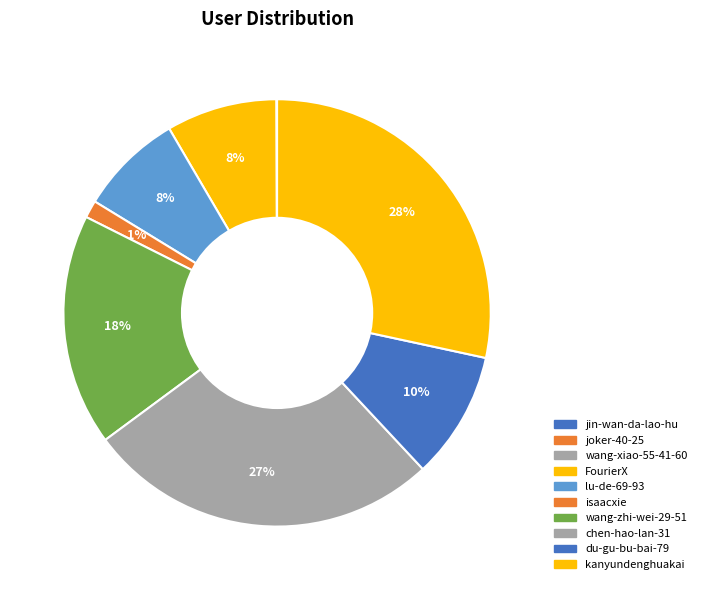

Is there any slice that represents more than half of the pie?

No